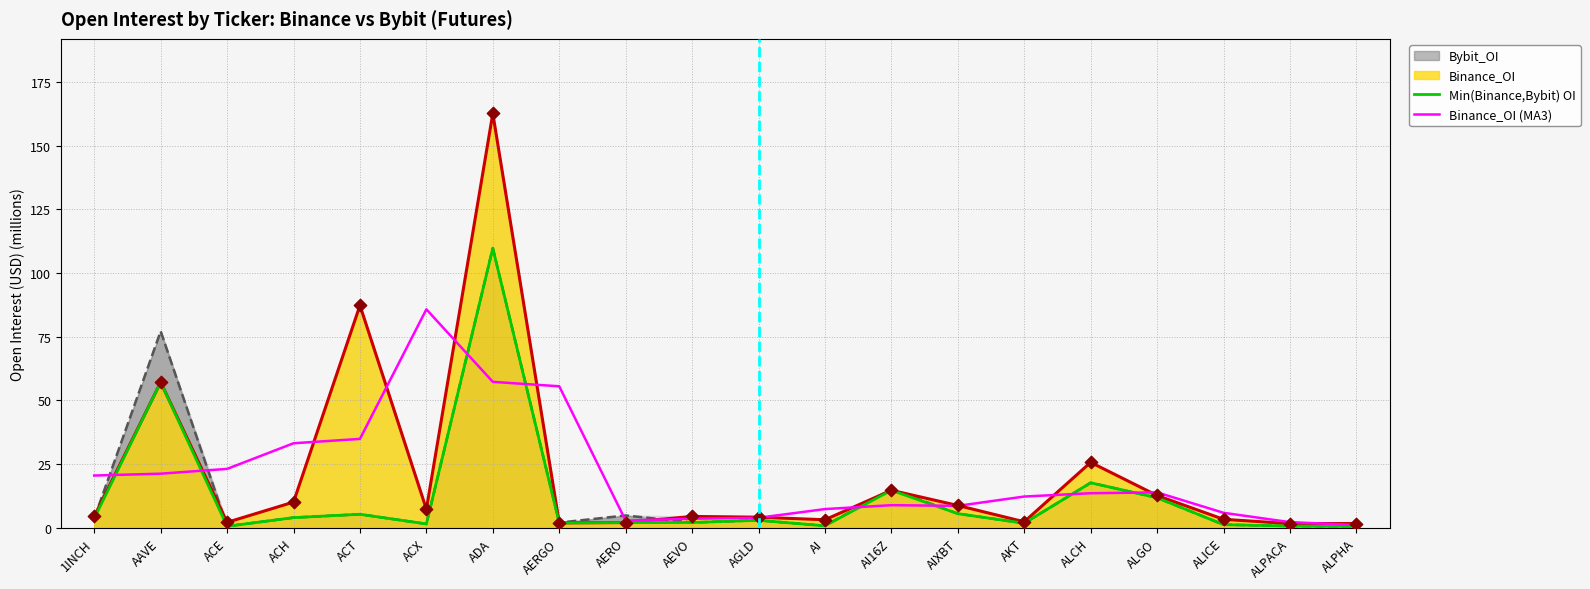

Which series has the largest Y range (max minus min)?

Min(Binance,Bybit) OI